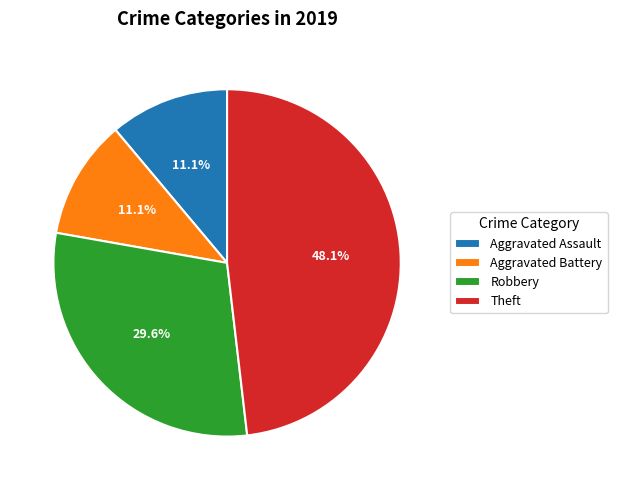

To the nearest percent, what is the average slice percentage?

25%